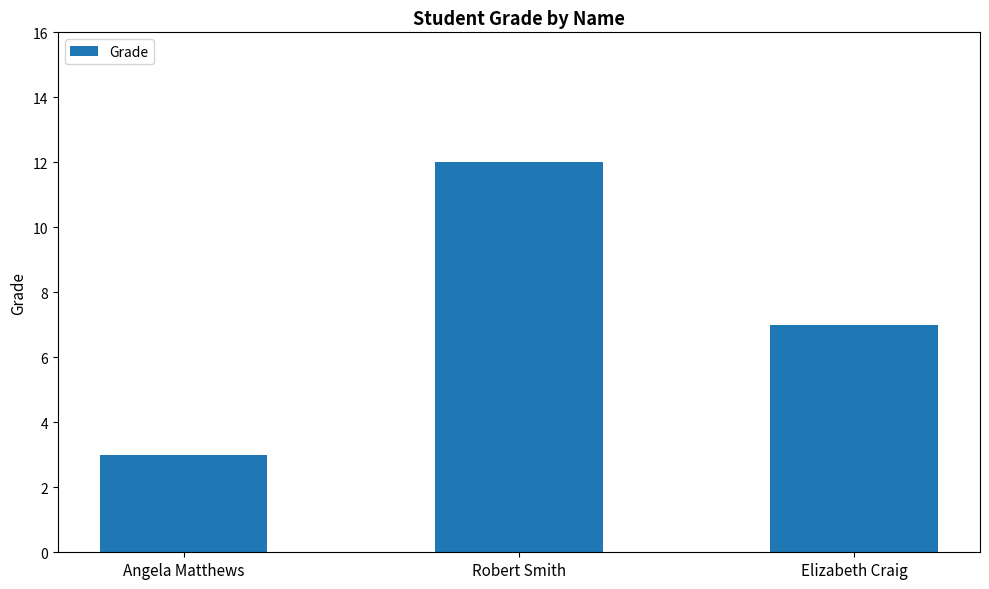

Between Robert Smith and Angela Matthews, which is larger?

Robert Smith